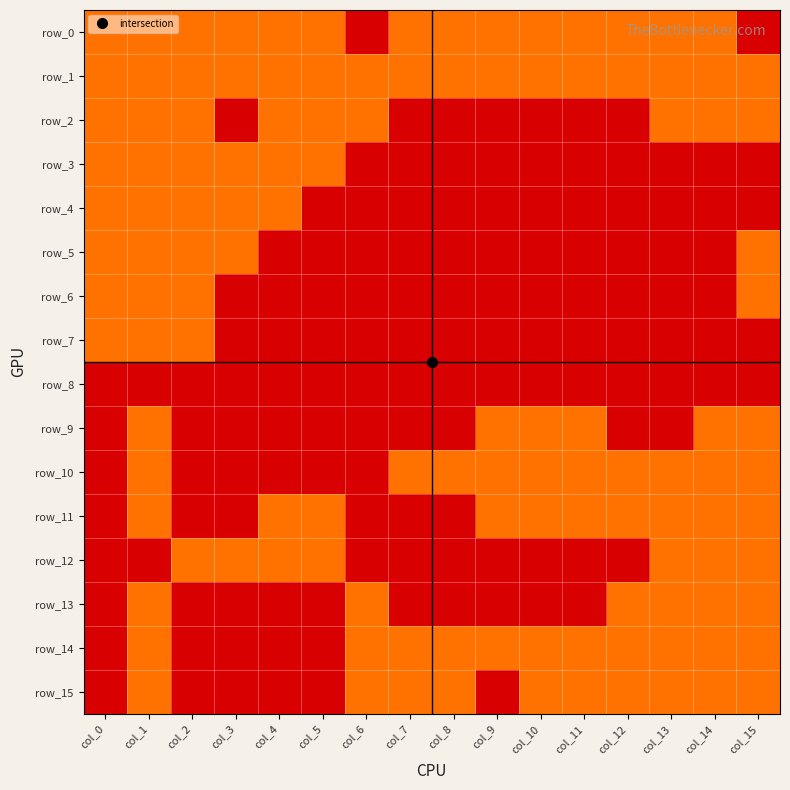

Which series changed the most between col_6 and col_8?

row_0